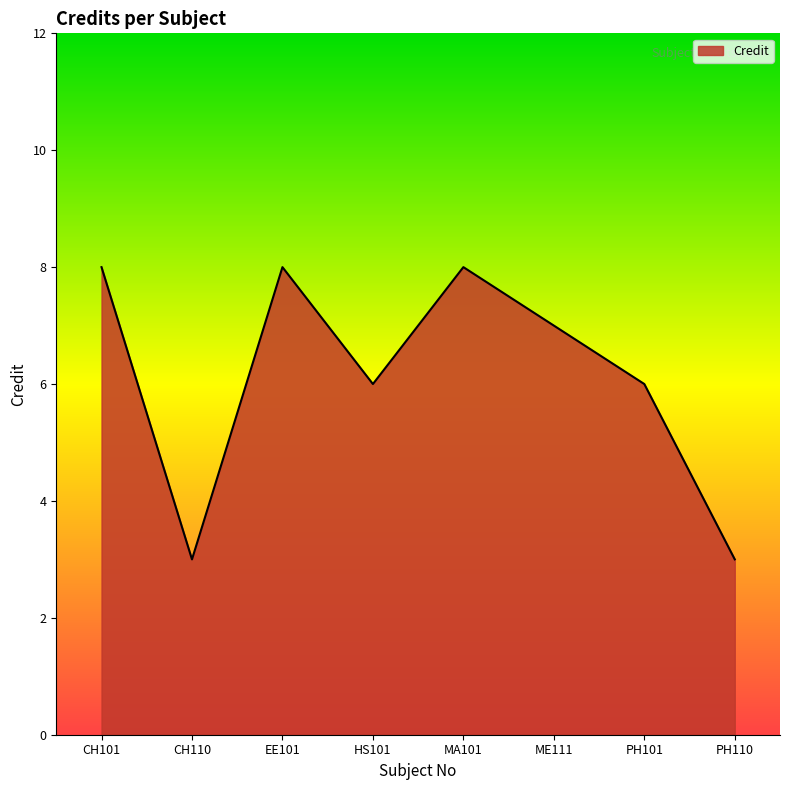

What is the sum of the values at CH110 and ME111?

10